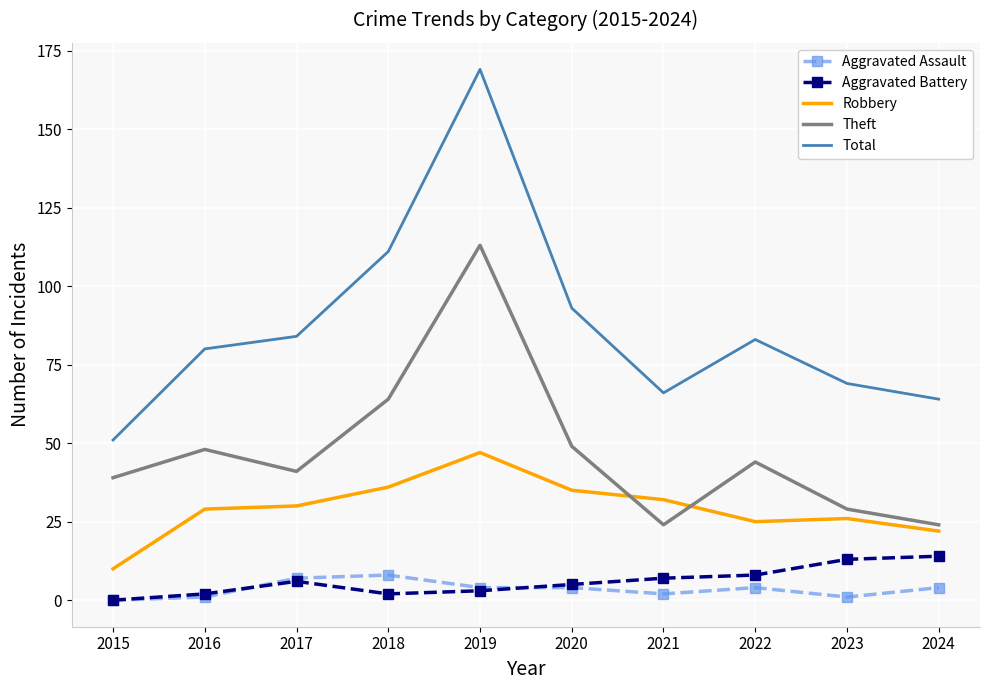

Reading right to left, what are all the values shown in this chart?

Aggravated Assault: 2024=4	2023=1	2022=4	2021=2	2020=4	2019=4	2018=8	2017=7	2016=1	2015=0
Aggravated Battery: 2024=14	2023=13	2022=8	2021=7	2020=5	2019=3	2018=2	2017=6	2016=2	2015=0
Robbery: 2024=22	2023=26	2022=25	2021=32	2020=35	2019=47	2018=36	2017=30	2016=29	2015=10
Theft: 2024=24	2023=29	2022=44	2021=24	2020=49	2019=113	2018=64	2017=41	2016=48	2015=39
Total: 2024=64	2023=69	2022=83	2021=66	2020=93	2019=169	2018=111	2017=84	2016=80	2015=51